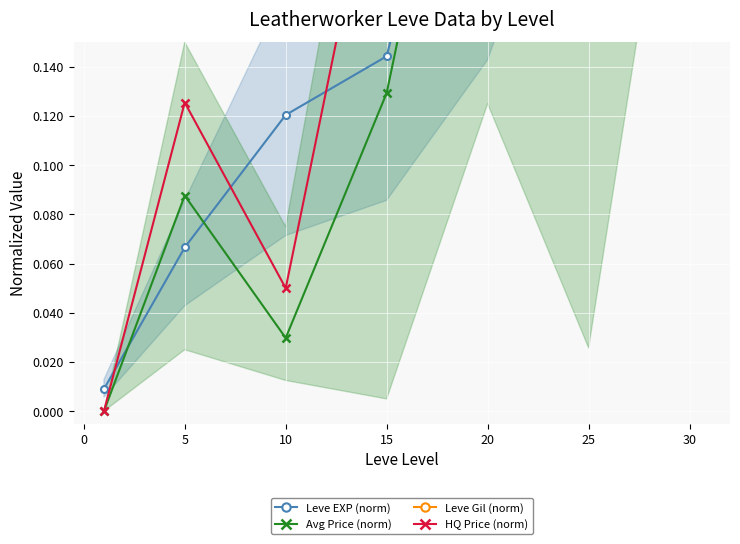

How many lines are shown in the chart?

4